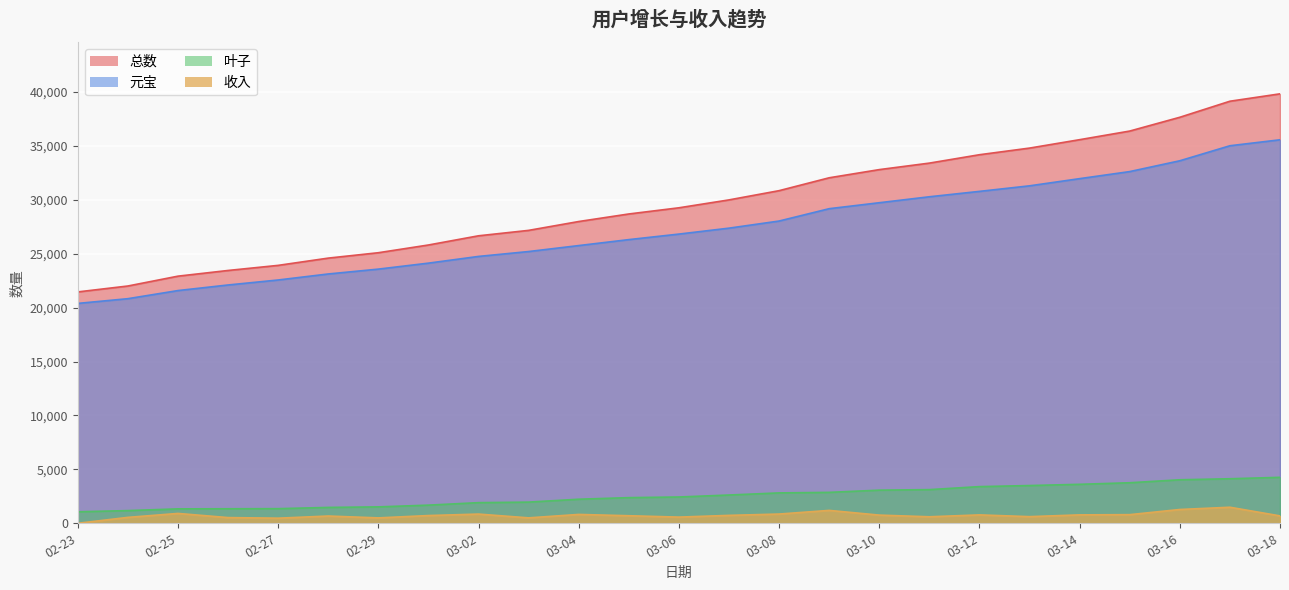

What is the difference between the 收入 values at 03-04 and 03-08?

35